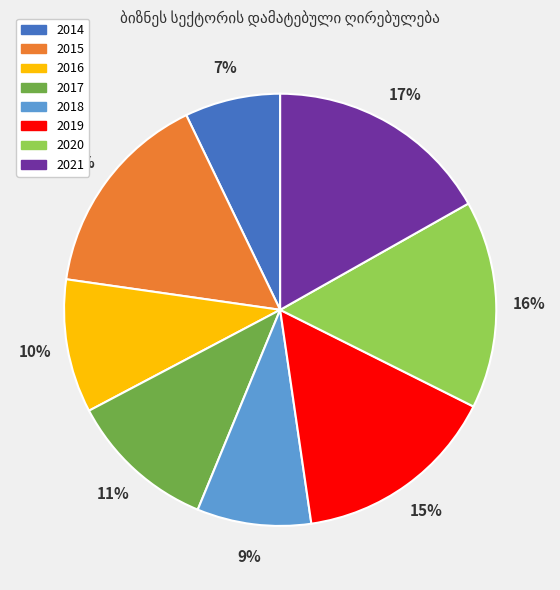

Do 2015 and 2016 together represent more than half of the pie?

No